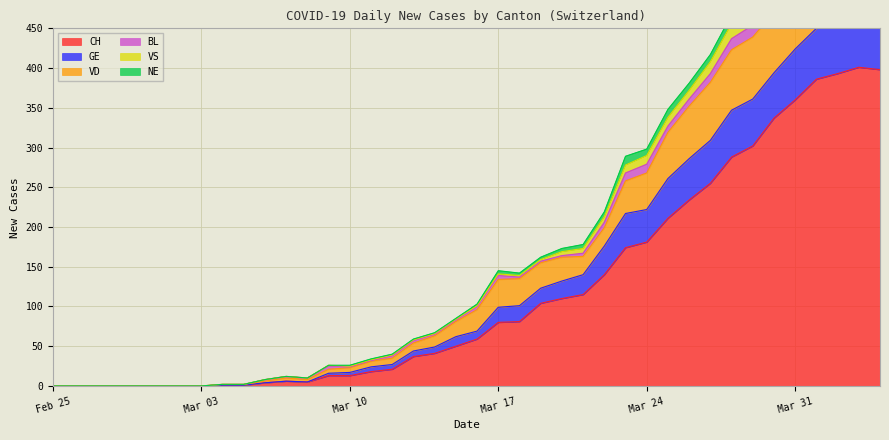

At how many categories does at least one series exceed 195?

14